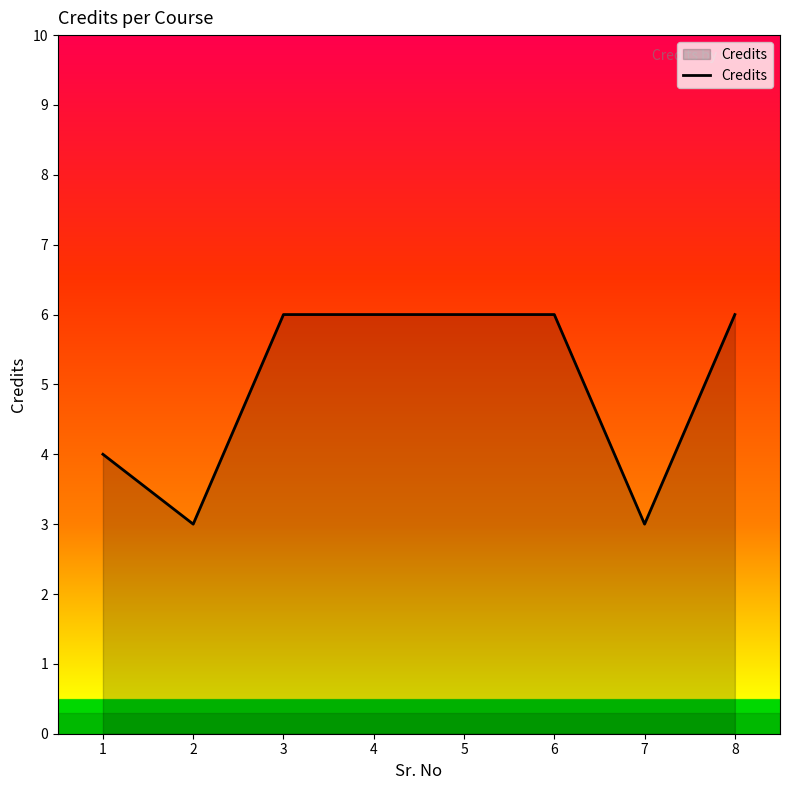

Read the value at 3.

6